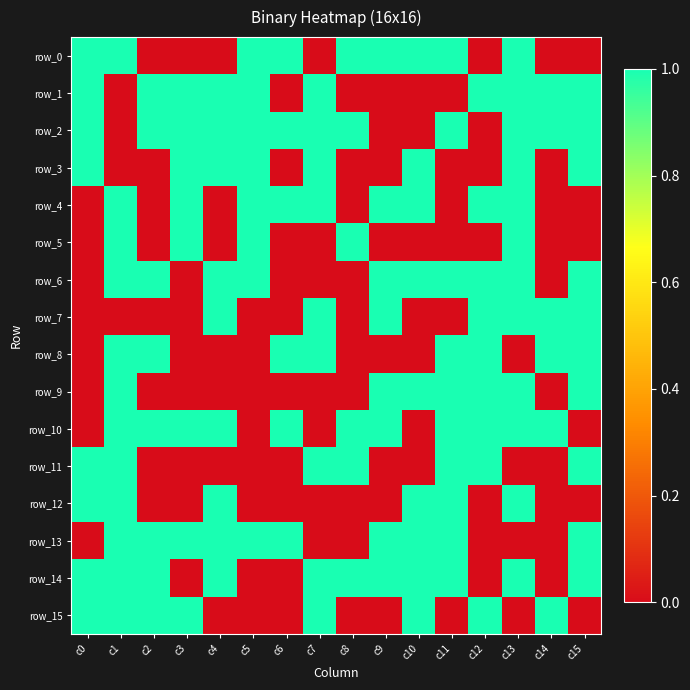

How many distinct data groups are displayed?

16